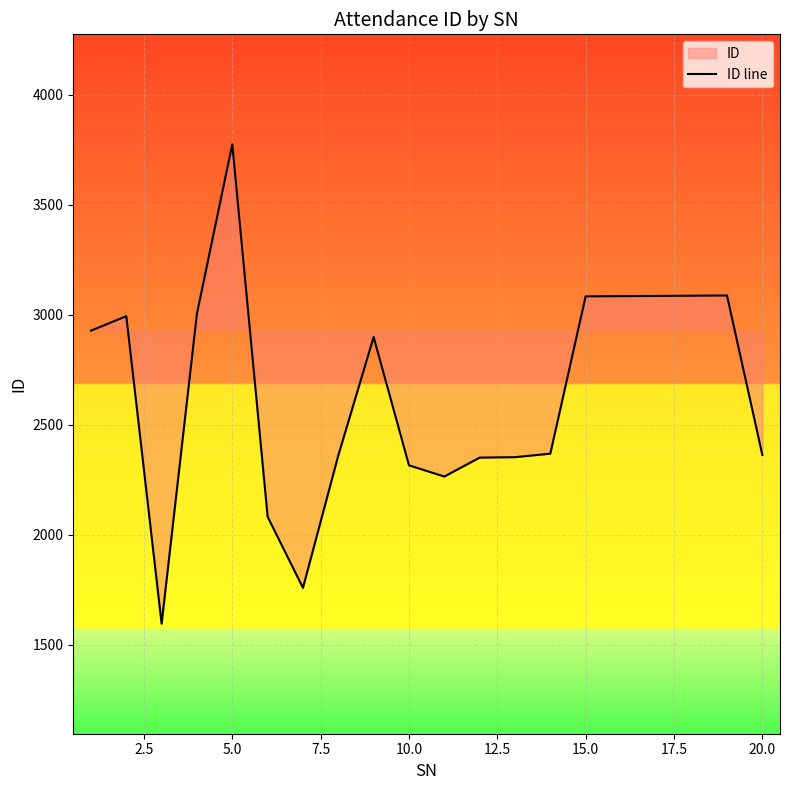

Is it true that the value at 5.0 is 2004?

False